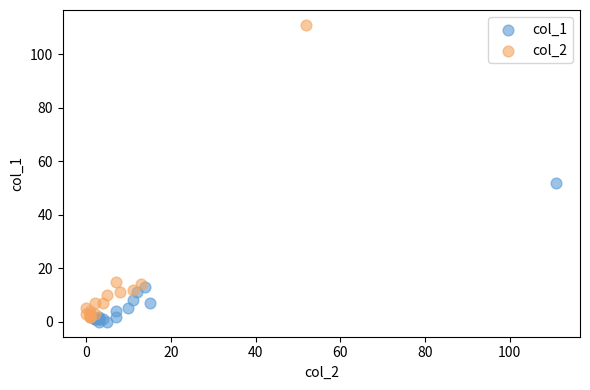

Which series reaches the maximum Y coordinate?

col_2